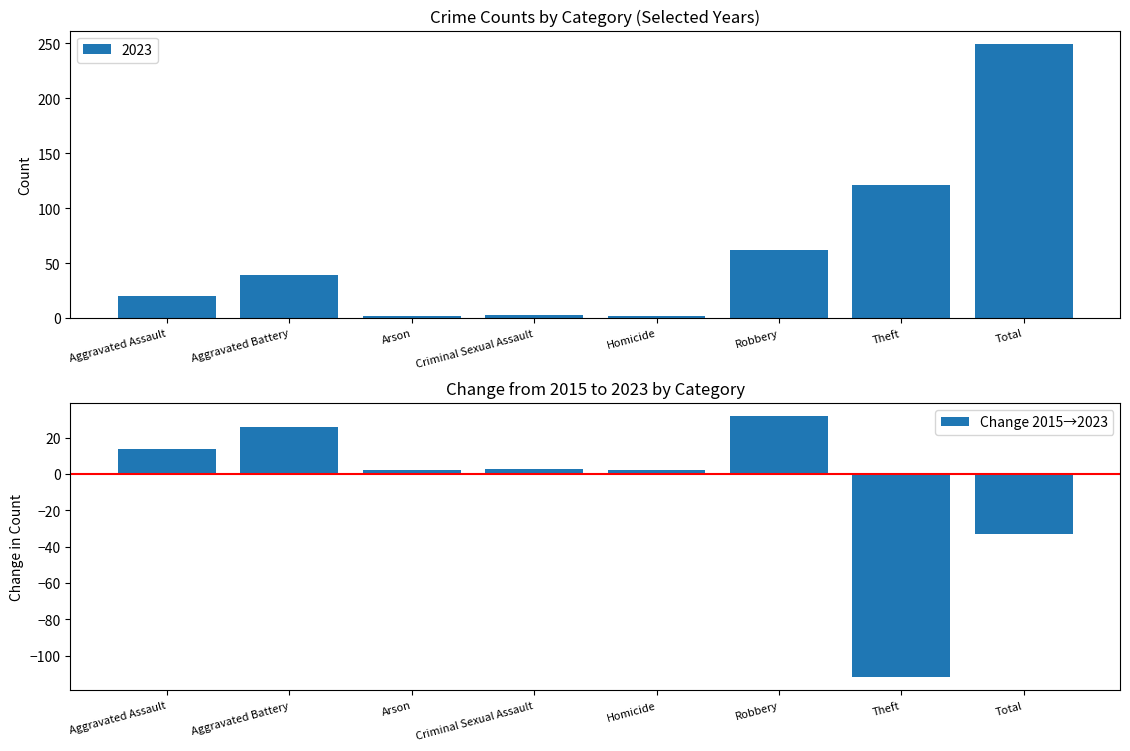

Reading left to right, what are all the values shown in this chart?

14	26	2	3	2	32	-112	-33